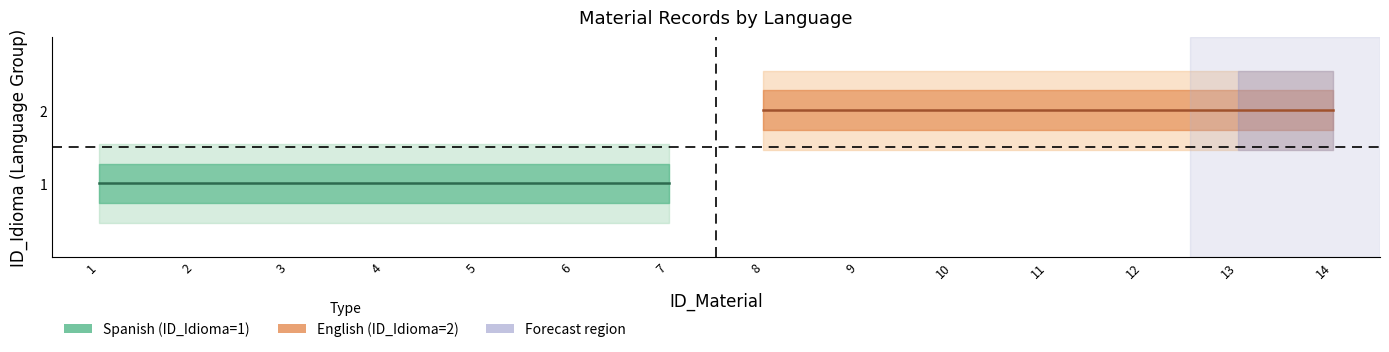

At 3, list the series in order from smallest to largest.

Spanish (ID_Idioma=1), English (ID_Idioma=2)